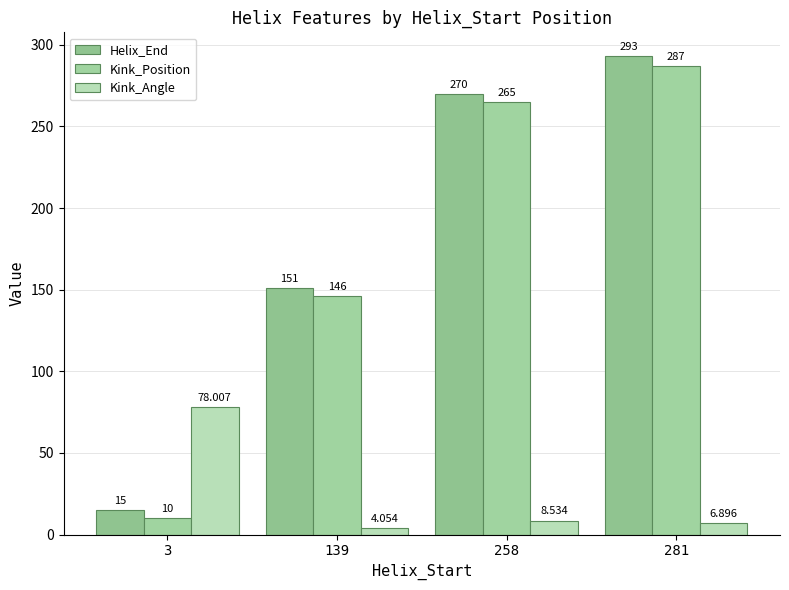

Reading left to right, list all the values displayed in this chart.

Helix_End: 15.0	151.0	270.0	293.0
Kink_Position: 10.0	146.0	265.0	287.0
Kink_Angle: 78.0	4.1	8.5	6.9